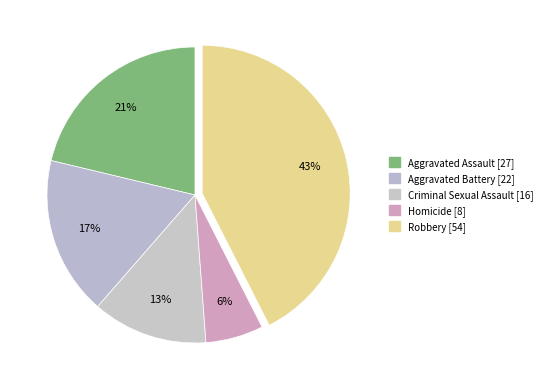

To the nearest percent, what is the average slice percentage?

20%